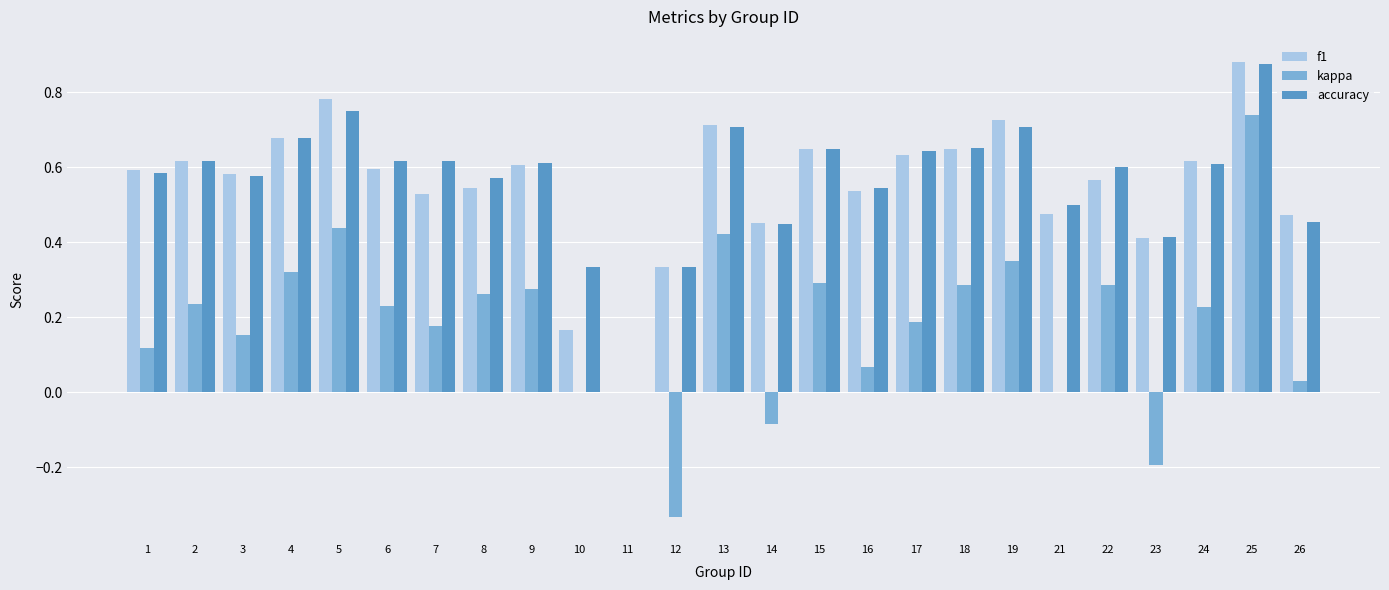

What is the sum of all accuracy values?

14.1